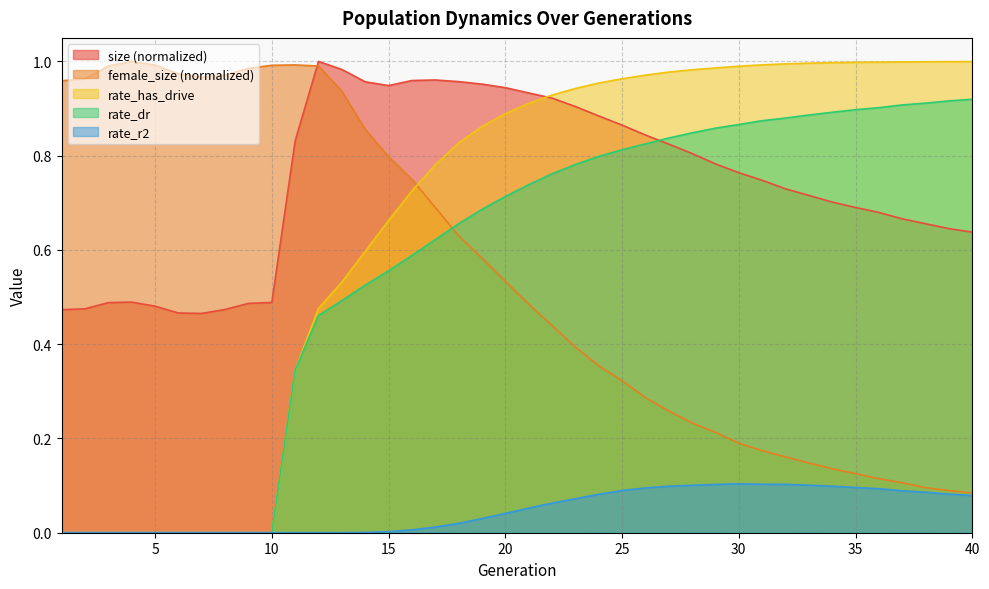

After their last crossing, which series has the higher values: female_size or rate_has_drive?

rate_has_drive